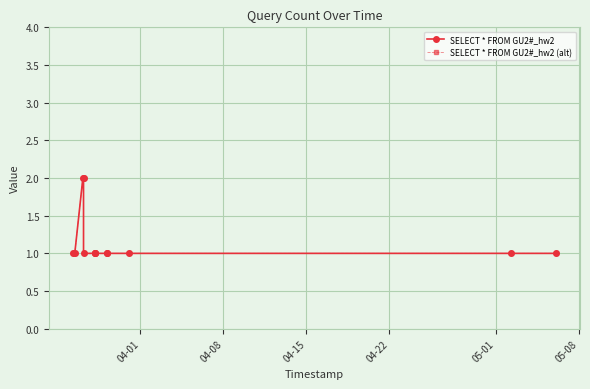

True or false: SELECT * FROM GU2#_hw2 (alt) and SELECT * FROM GU2#_hw2 cross at least once.

False